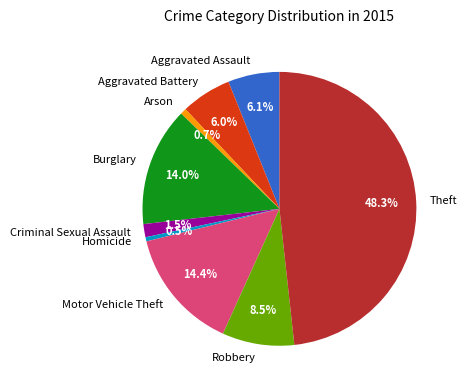

How much of the chart is everything except Aggravated Battery?

94.0%